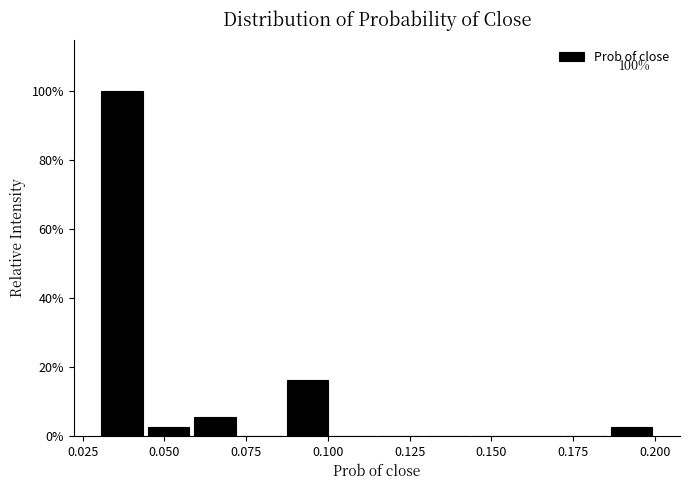

Read against the x-axis, roughly where is the centre of the tallest bar?

0.035